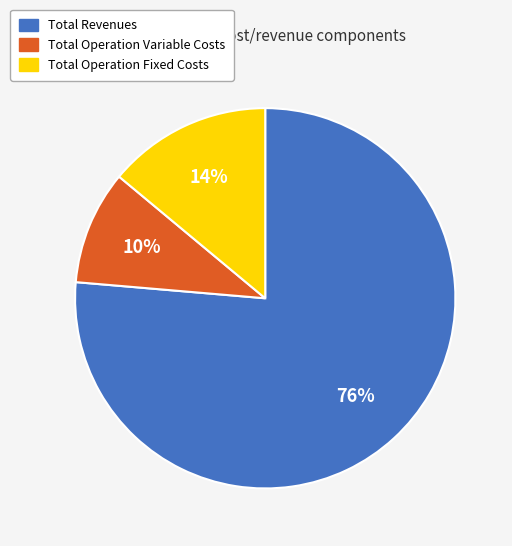

Which slice is the largest?

Total Revenues